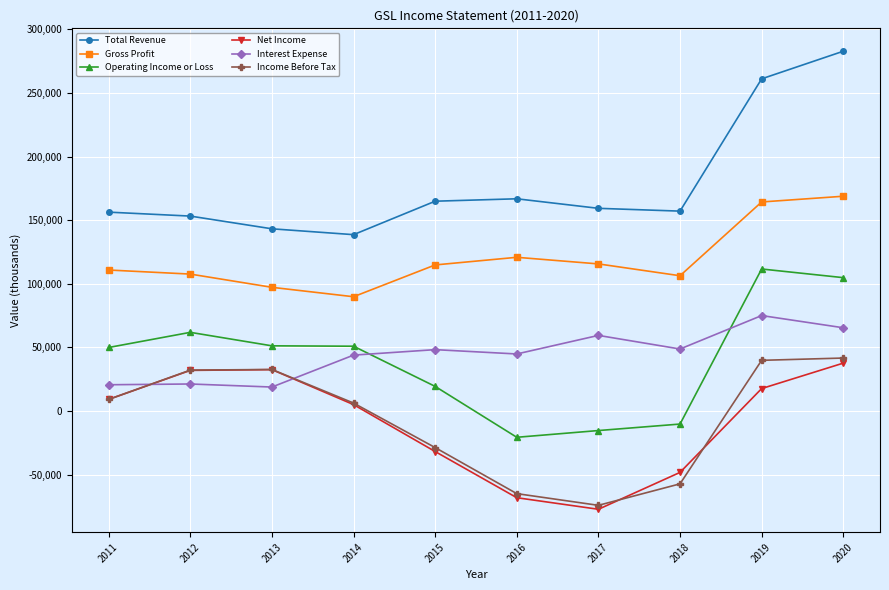

What are all the series names shown in the legend?

Total Revenue, Gross Profit, Operating Income or Loss, Net Income, Interest Expense, Income Before Tax